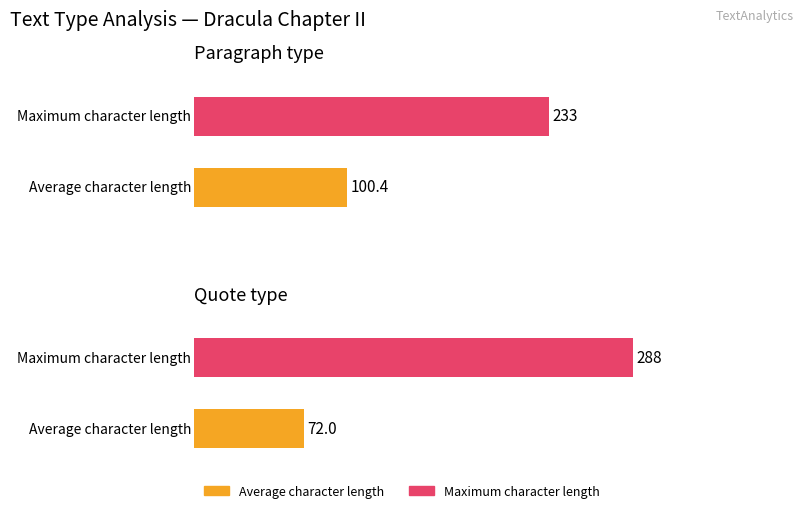

At which label does Maximum character length first exceed 89?

paragraph